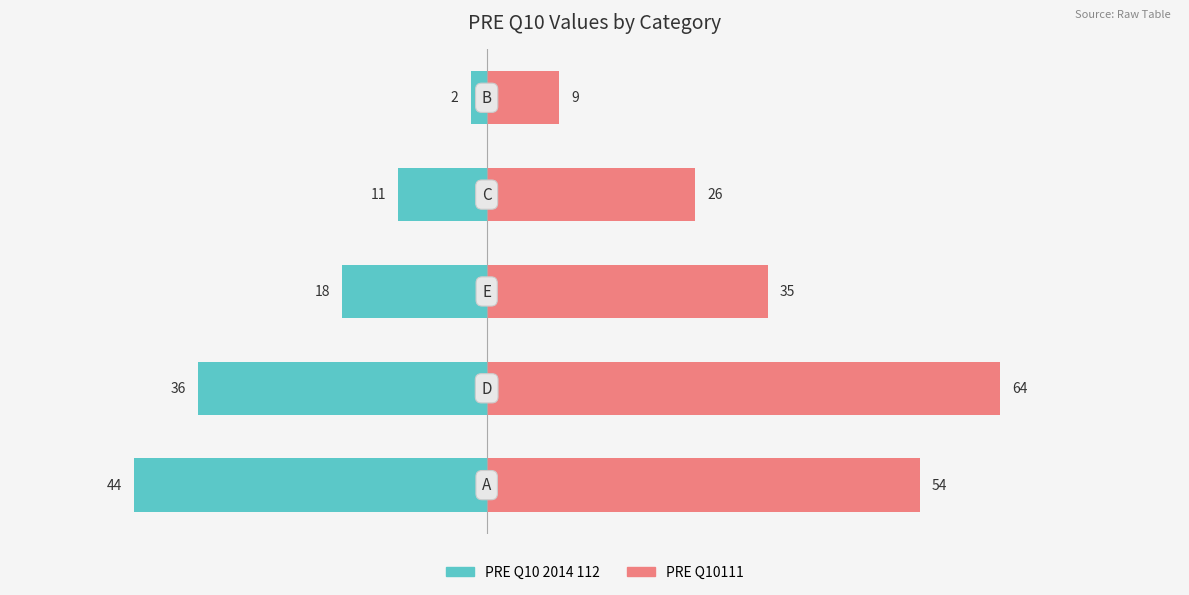

How many values in the PRE Q10111 series are below 35?

2